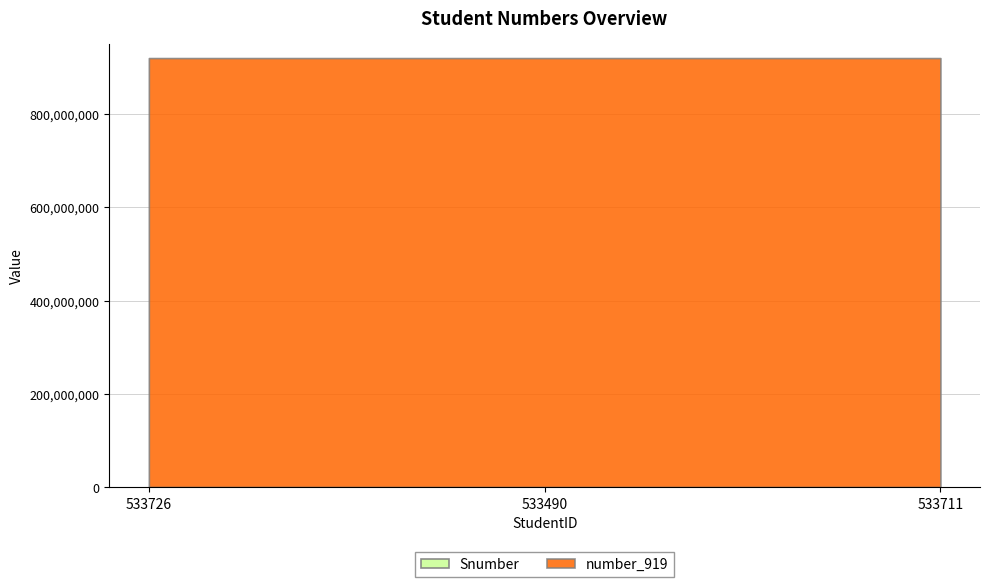

At 533490, list the series in order from smallest to largest.

Snumber, number_919